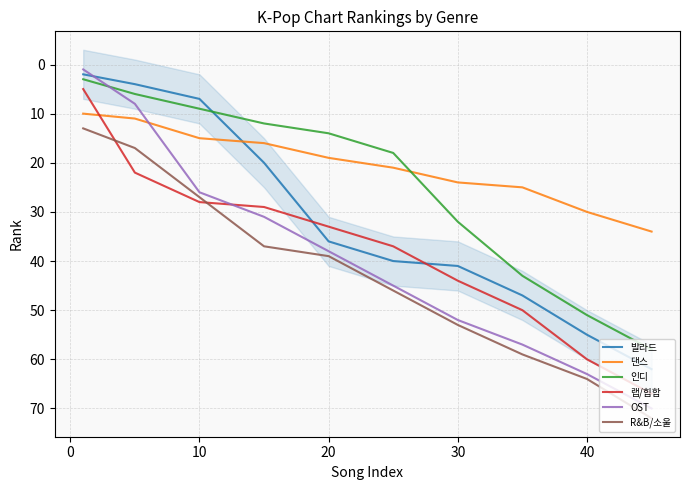

After their last crossing, which series has the higher values: 인디 or OST?

OST